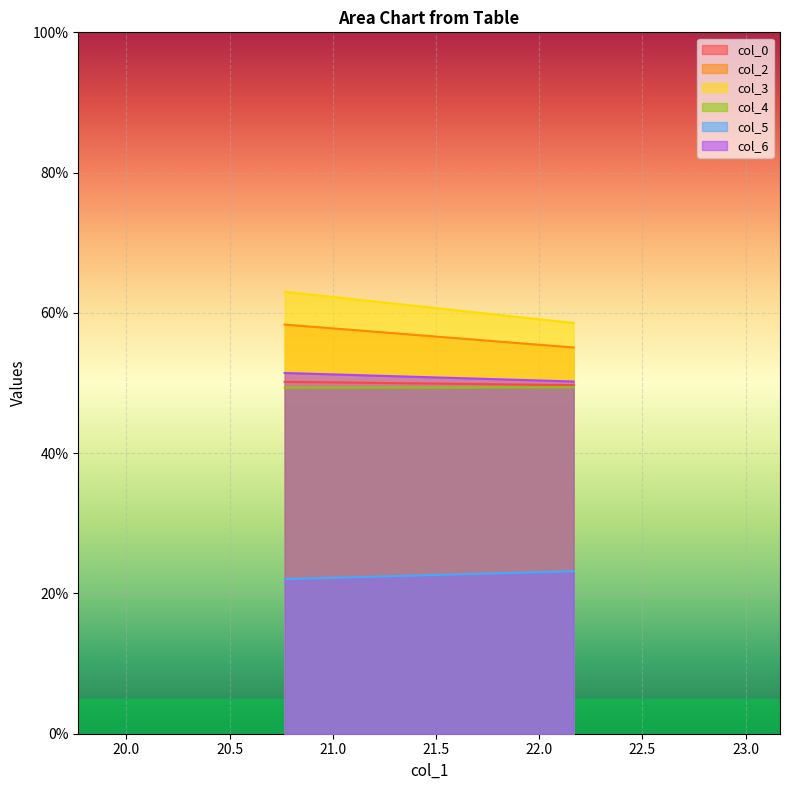

Count the col_6 values in the range 50 to 51.

1